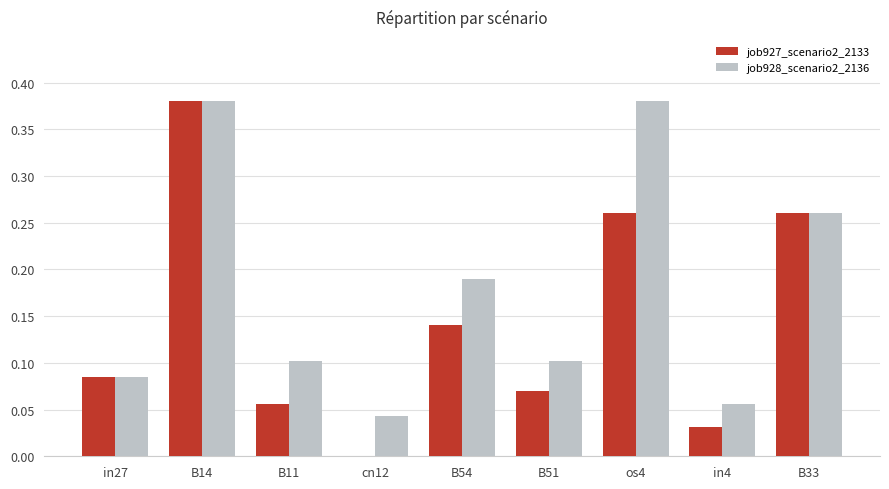

What is the sum of the job928_scenario2_2136 values at B14 and B11?

0.5